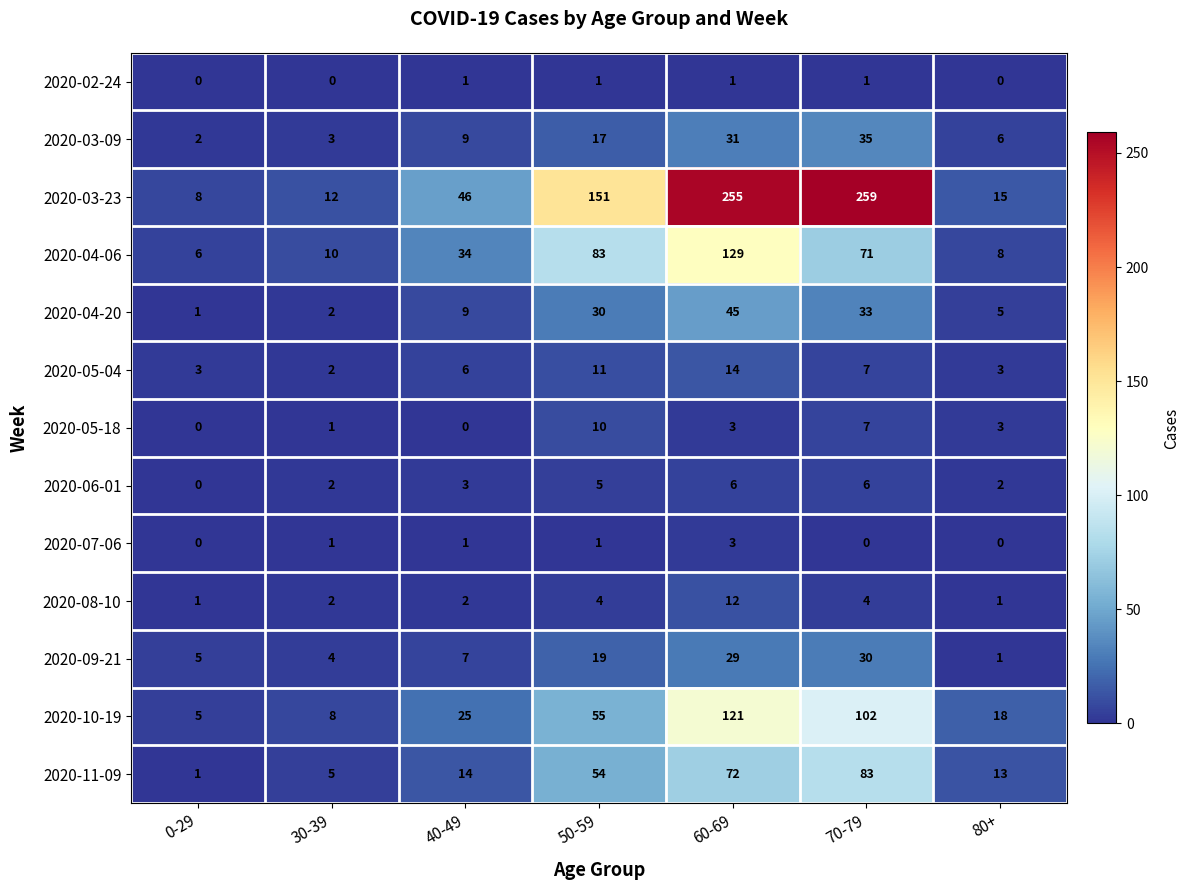

What is the difference between the maximum and minimum values in the 2020-10-19 series?

116